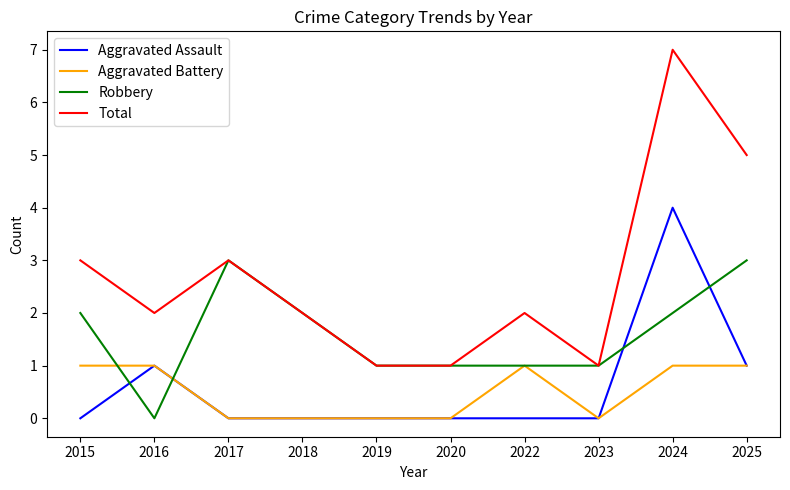

Reading left to right, transcribe all the data shown in this chart.

Aggravated Assault: 0	1	0	0	0	0	0	0	4	1
Aggravated Battery: 1	1	0	0	0	0	1	0	1	1
Robbery: 2	0	3	2	1	1	1	1	2	3
Total: 3	2	3	2	1	1	2	1	7	5